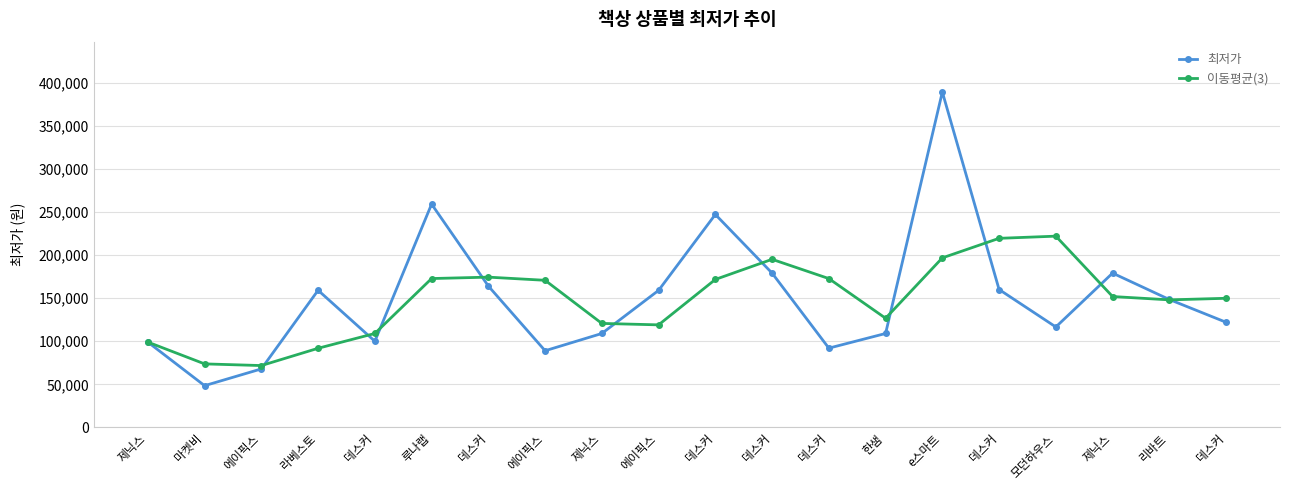

What are all the series names shown in the legend?

최저가, 이동평균(3)